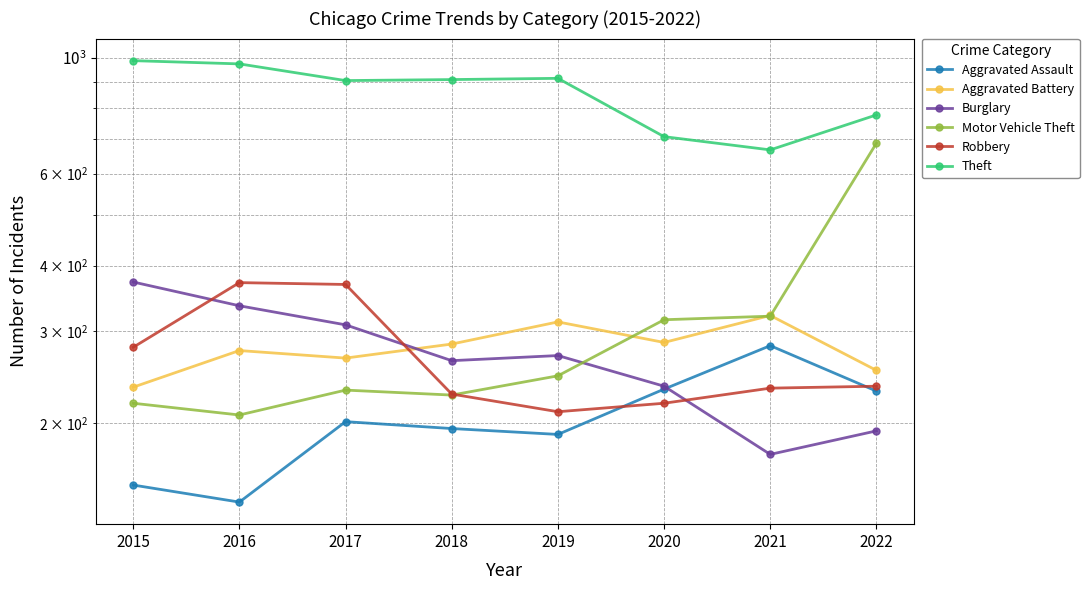

Where is the first local minimum for Motor Vehicle Theft?

2016